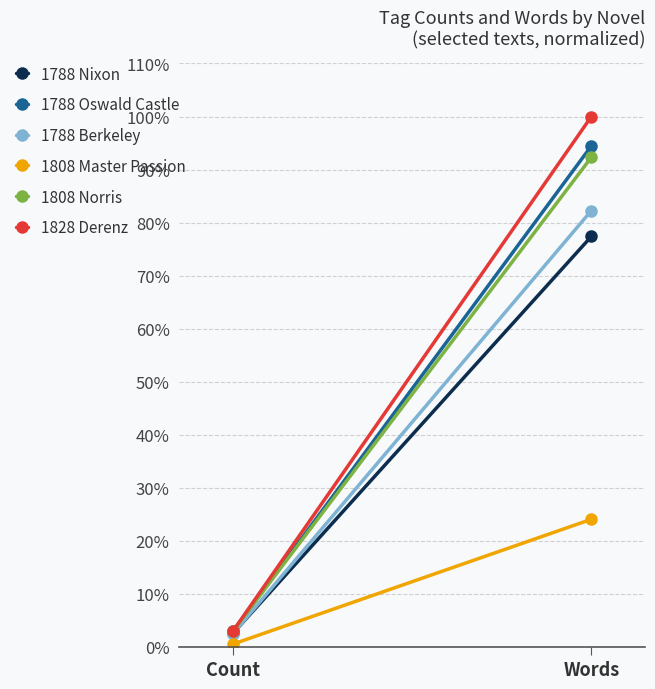

Which category has the highest value in the 1808 Norris series?

Words